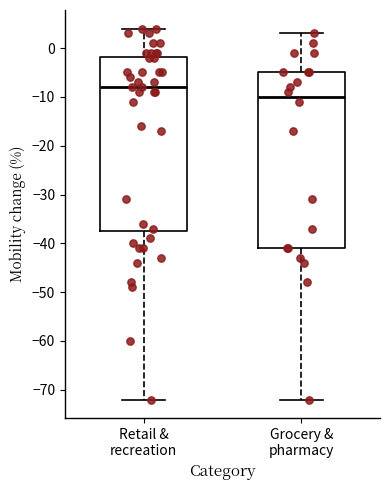

Which box has the lowest median line?

Grocery & pharmacy